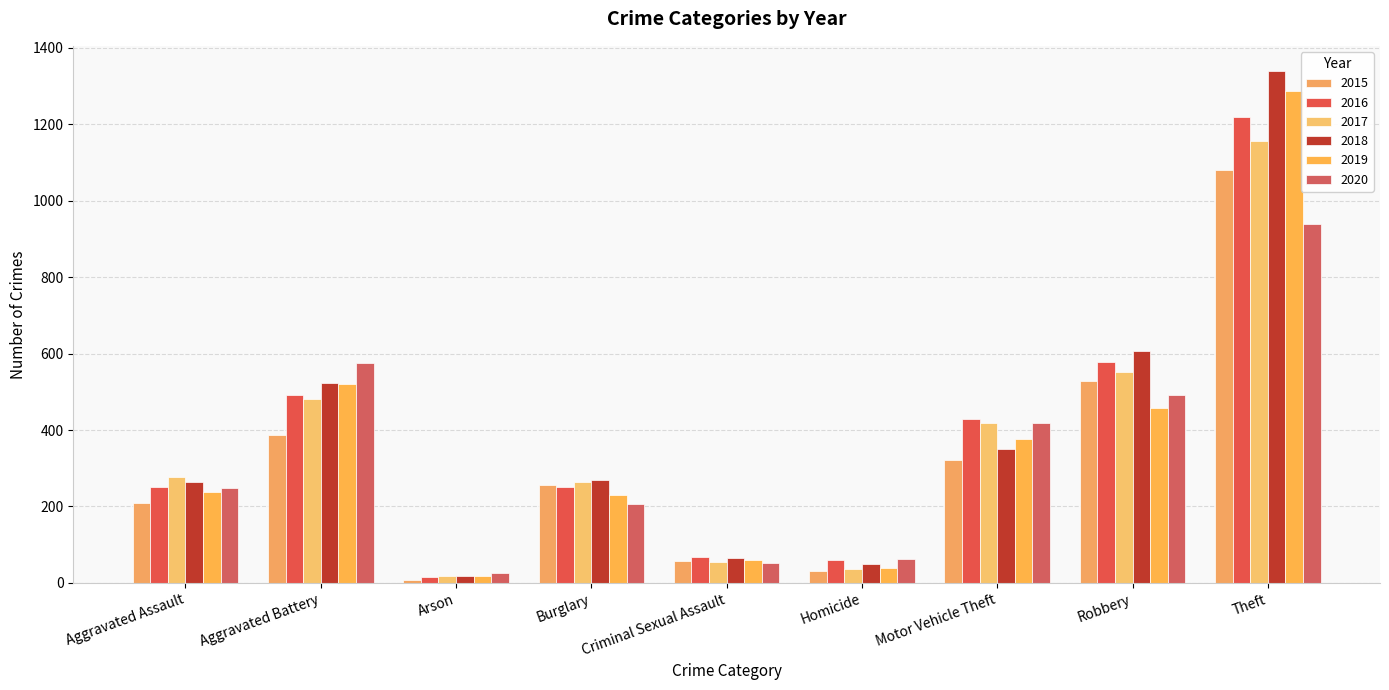

How many categories are shown in the chart?

9